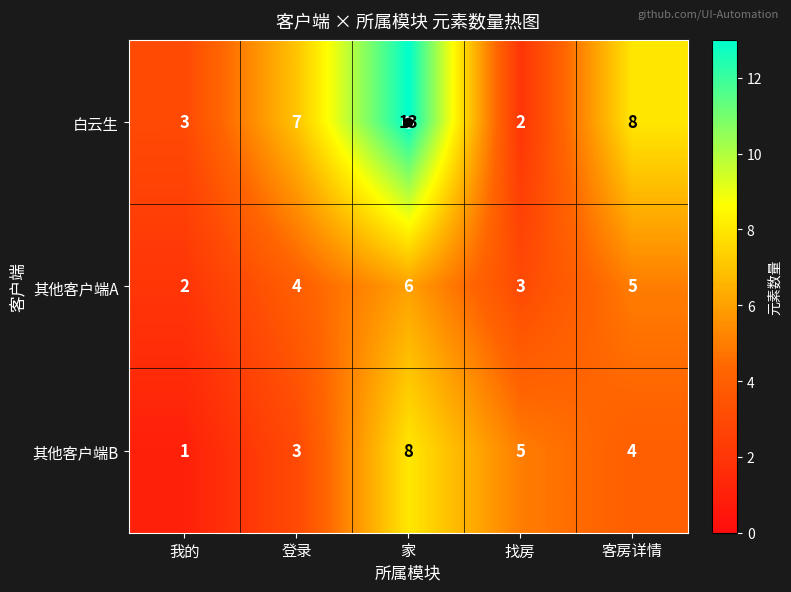

What is the sum of the 其他客户端A values at 我的 and 客房详情?

7